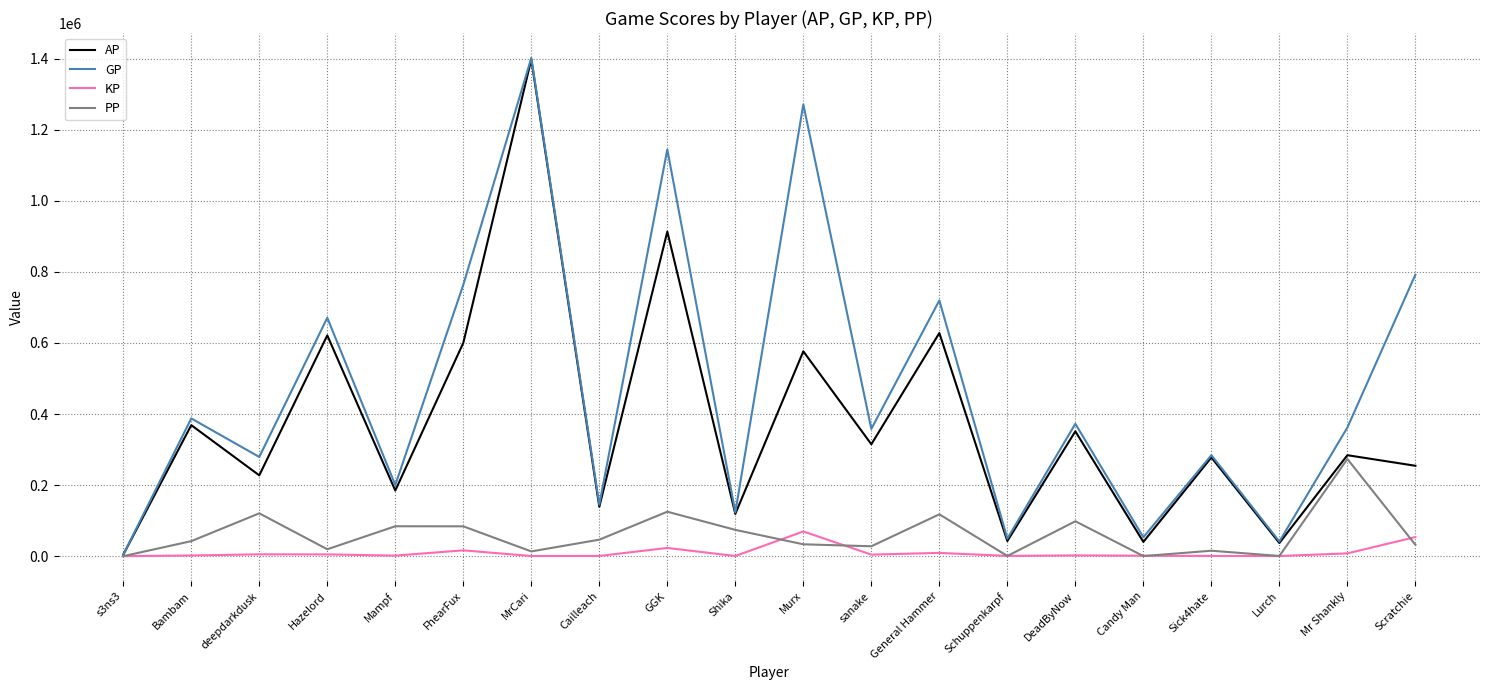

Which series changed the most between Cailleach and Schuppenkarpf?

AP